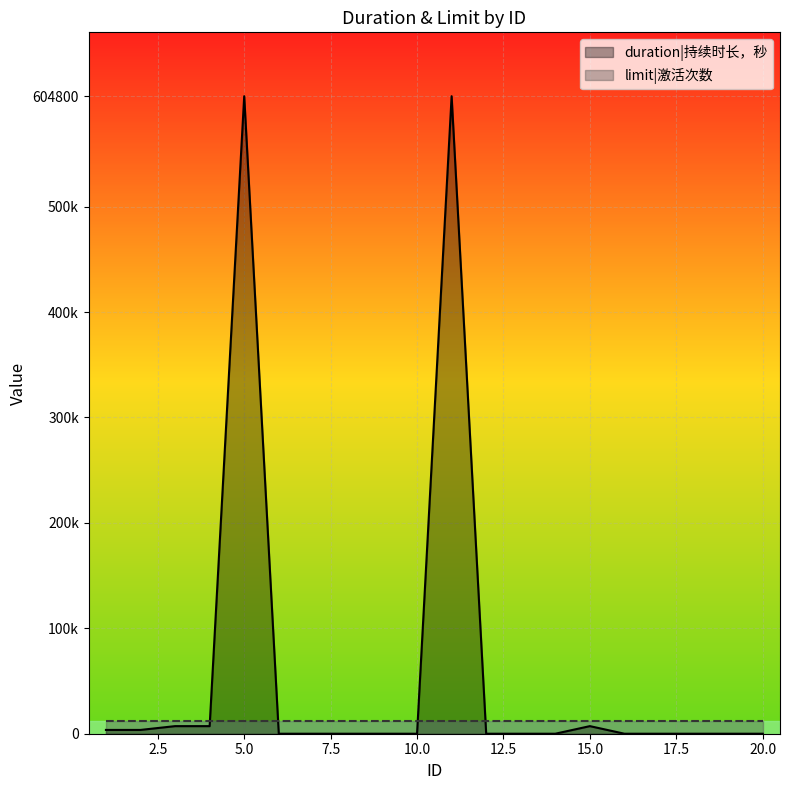

What is the sum of all values?

1238400